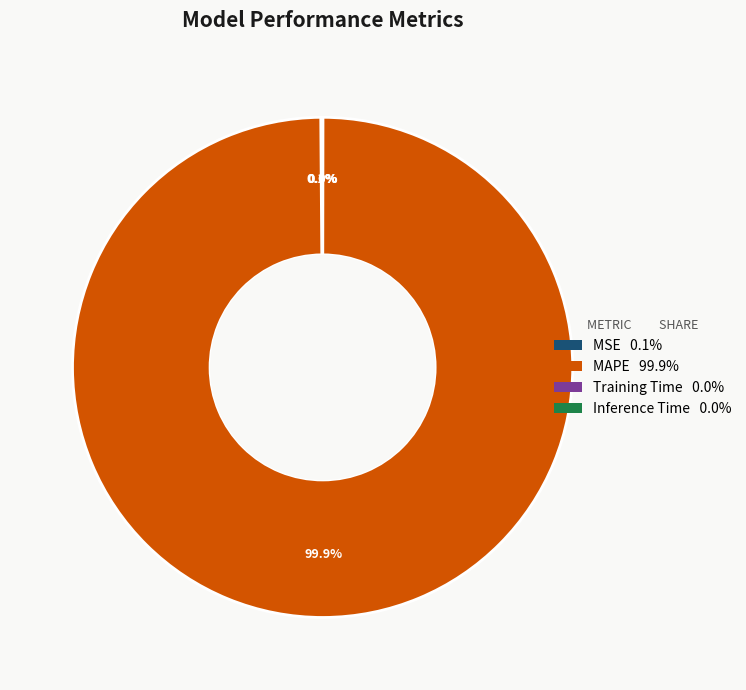

The MAPE slice represents 100% of the pie. True or false?

True